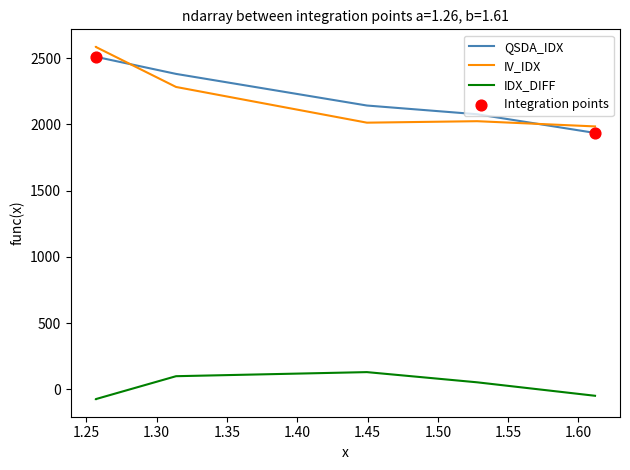

What are all the series names shown in the legend?

QSDA_IDX, IV_IDX, IDX_DIFF